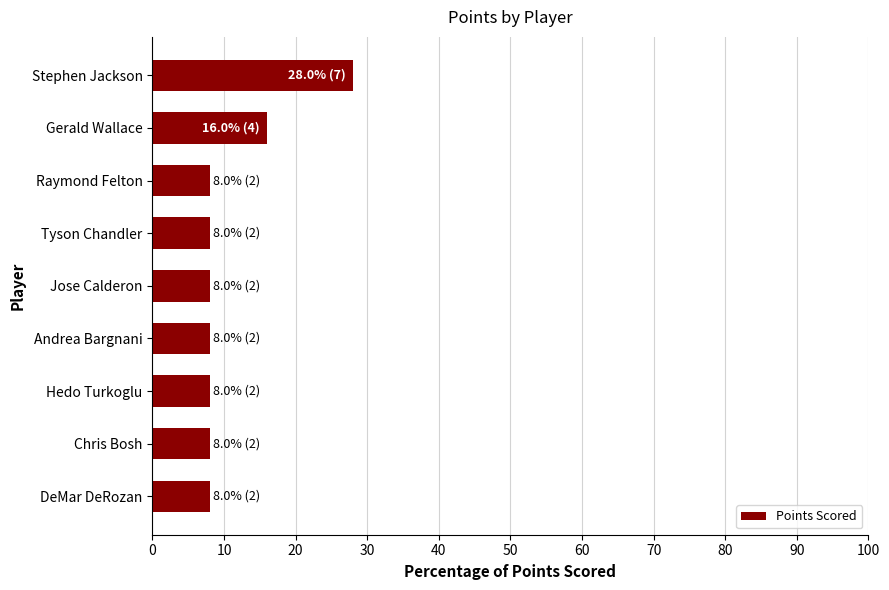

The chart shows a value of 8.0 at Tyson Chandler. True or false?

True